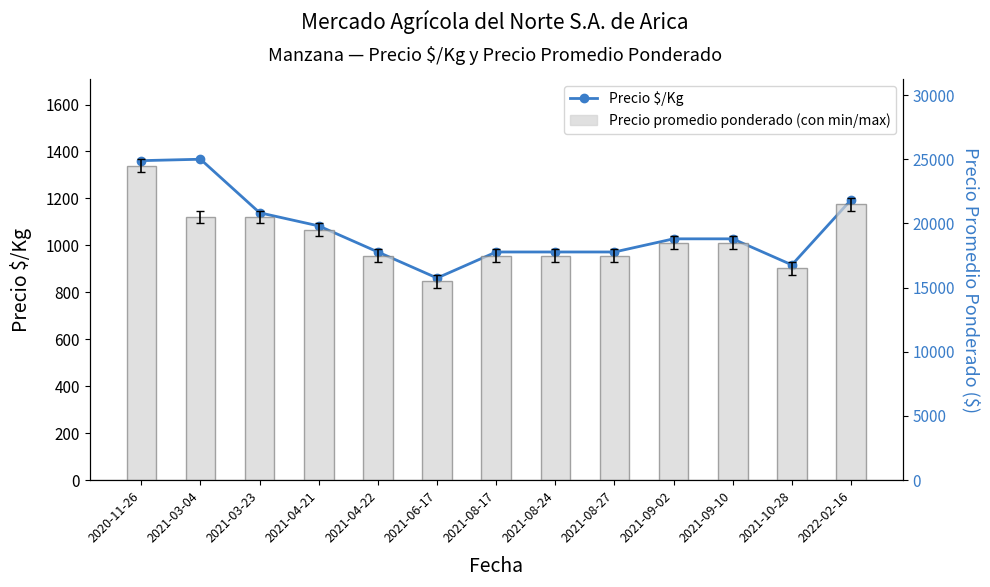

Reading left to right, what are all the values shown in this chart?

Precio $/Kg: 2020-11-26=1361	2021-03-04=1367	2021-03-23=1139	2021-04-21=1083	2021-04-22=972	2021-06-17=861	2021-08-17=972	2021-08-24=972	2021-08-27=972	2021-09-02=1028	2021-09-10=1028	2021-10-28=917	2022-02-16=1194
Precio promedio ponderado: 2020-11-26=24500	2021-03-04=20500	2021-03-23=20500	2021-04-21=19500	2021-04-22=17500	2021-06-17=15500	2021-08-17=17500	2021-08-24=17500	2021-08-27=17500	2021-09-02=18500	2021-09-10=18500	2021-10-28=16500	2022-02-16=21500